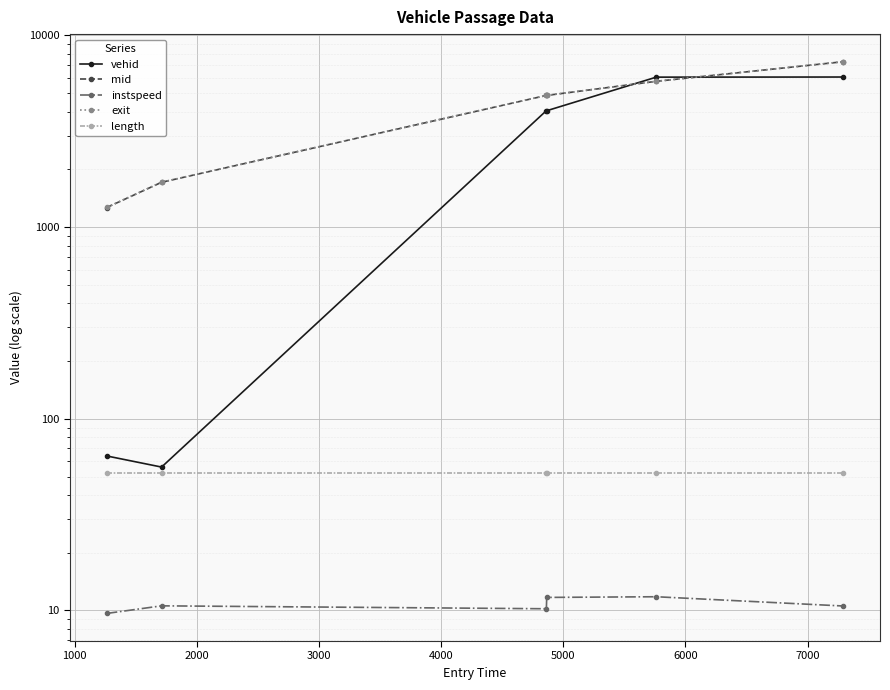

What is the value of the mid point at the 5th from the left?

5765.2